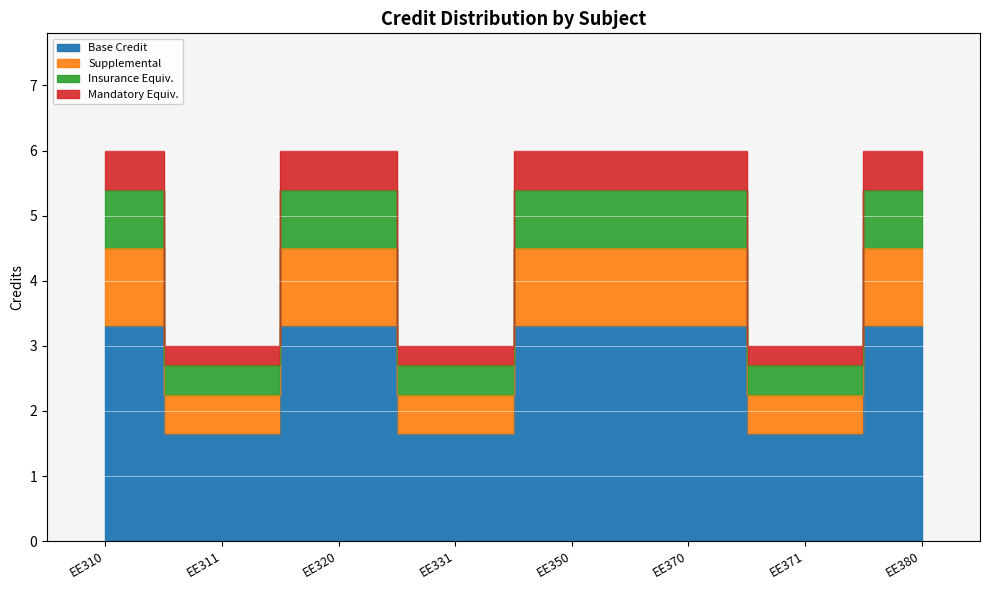

Reading right to left, what are all the values shown in this chart?

3.3	1.7	3.3	3.3	1.7	3.3	1.7	3.3